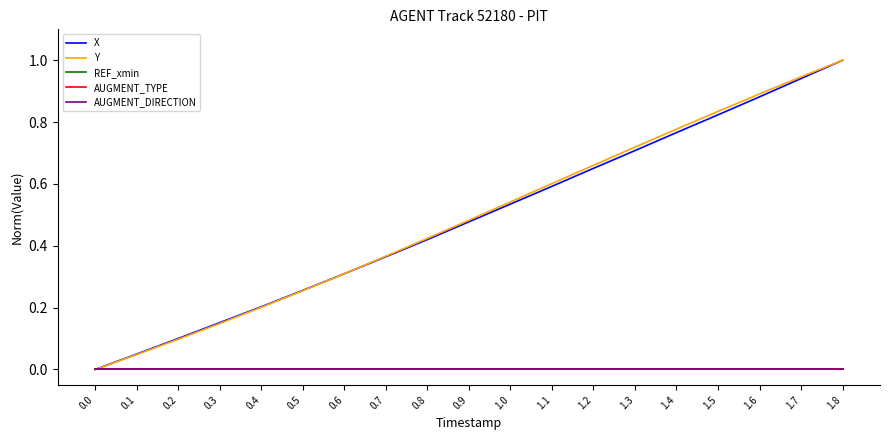

Rank the series by their maximum value, from highest to lowest.

X, Y, REF_xmin, AUGMENT_TYPE, AUGMENT_DIRECTION